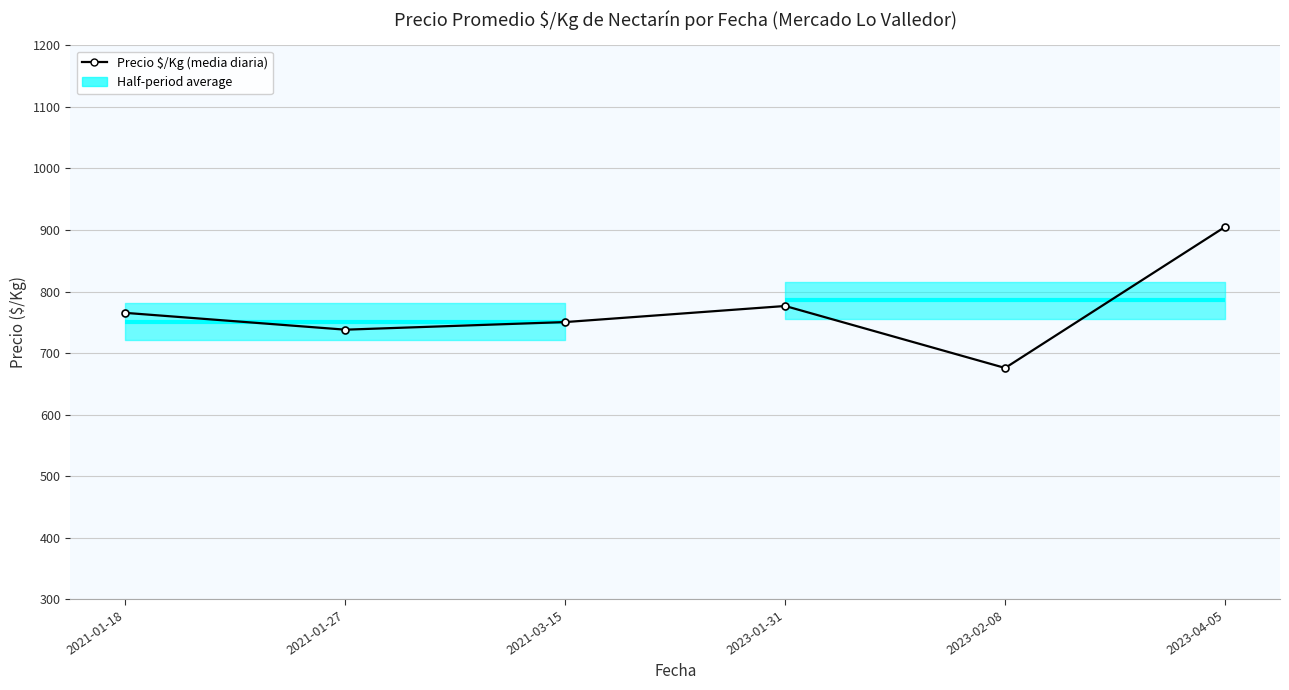

List the labels in order of value, largest first.

2023-04-05, 2023-01-31, 2021-01-18, 2021-03-15, 2021-01-27, 2023-02-08